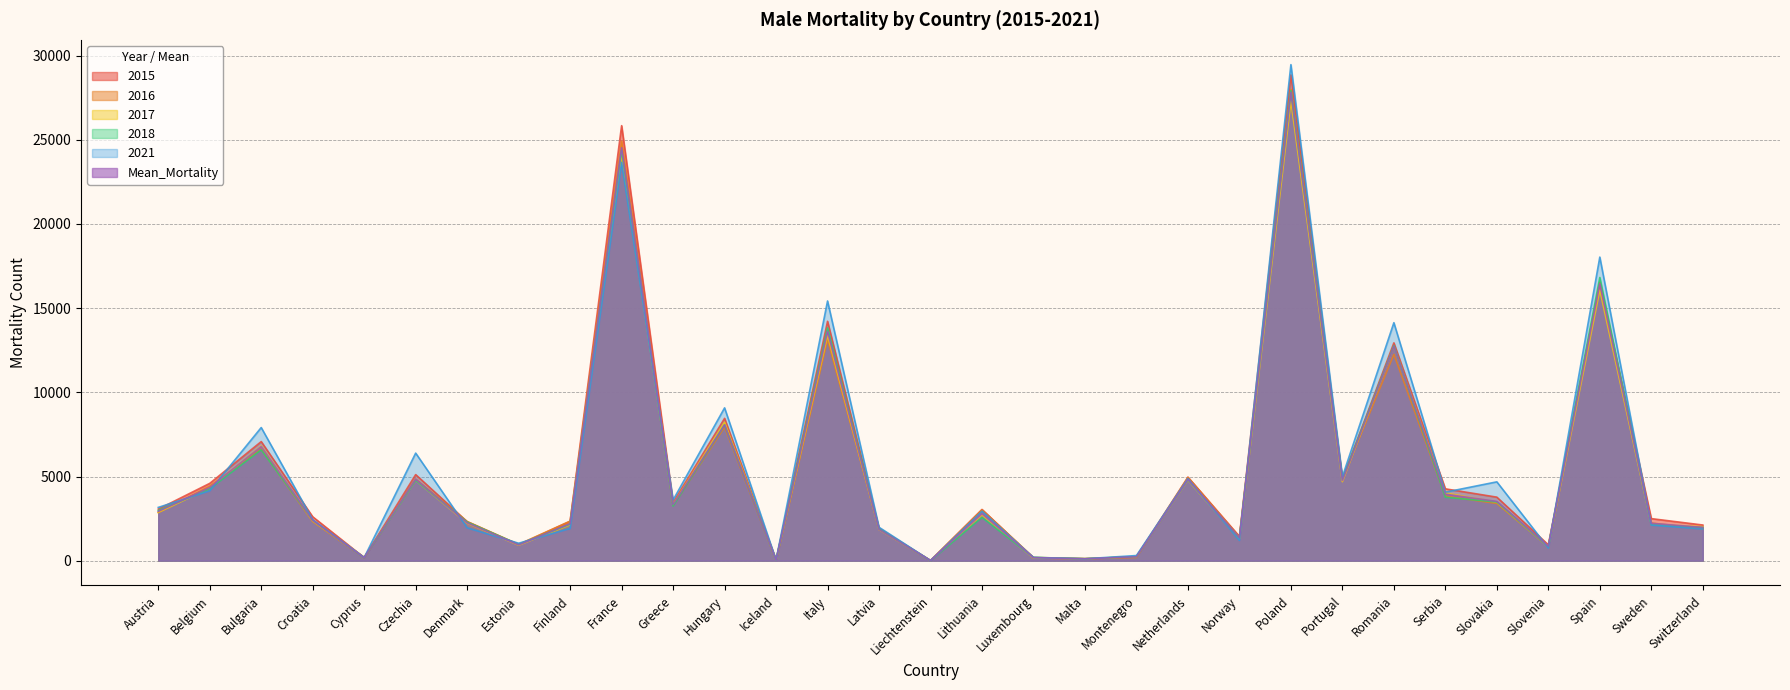

At which category is the sum across all series the highest?

Poland